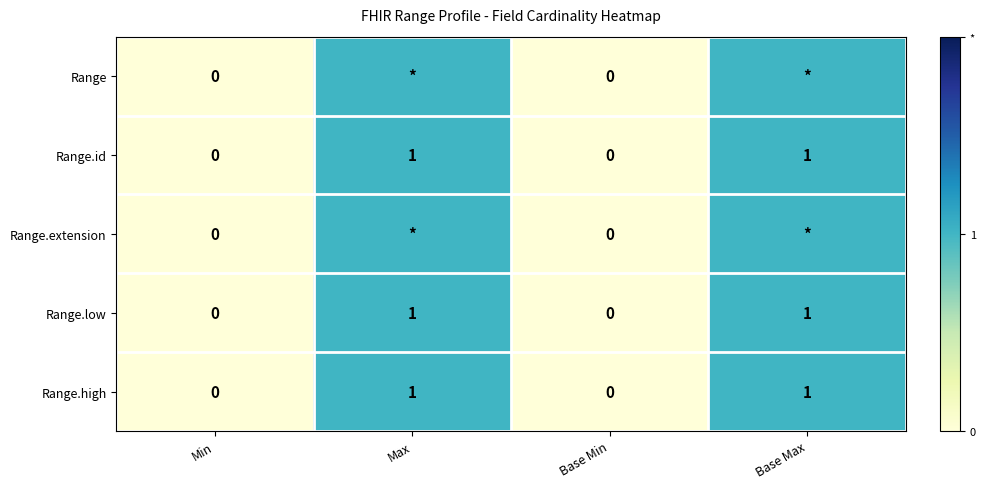

The value of Range.low at Min is 0.3. True or false?

False